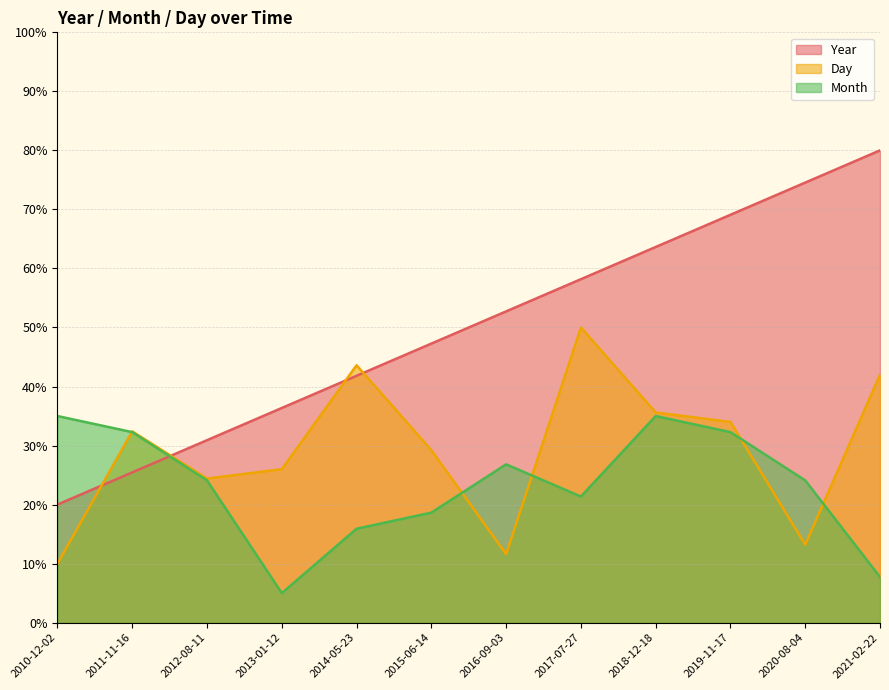

At which label is Month closest to 20?

2015-06-14